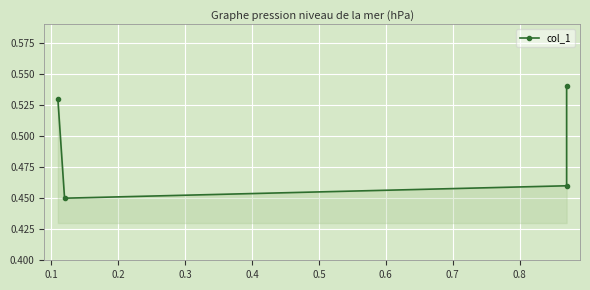

The chart shows a value of 0.5 at 0.2. True or false?

True